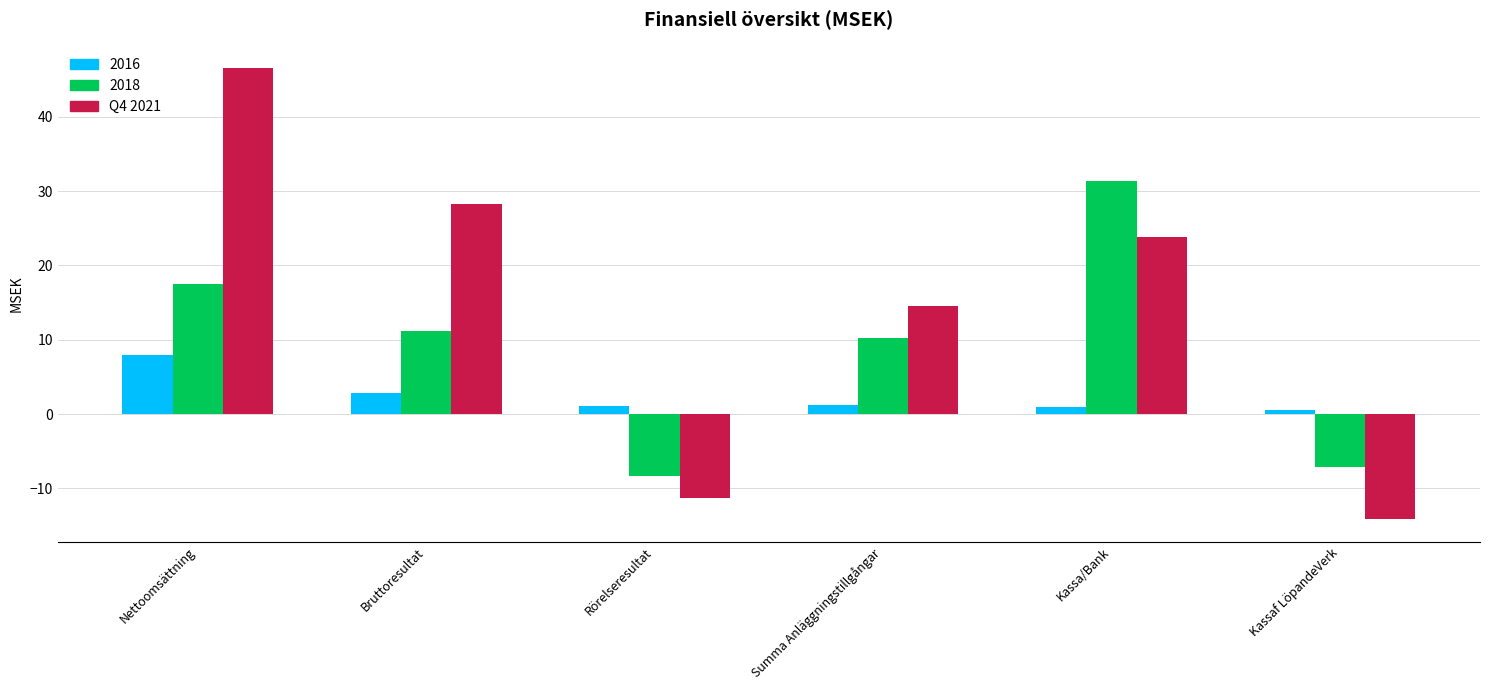

At which category does the chart reach its peak across all series?

Nettoomsättning